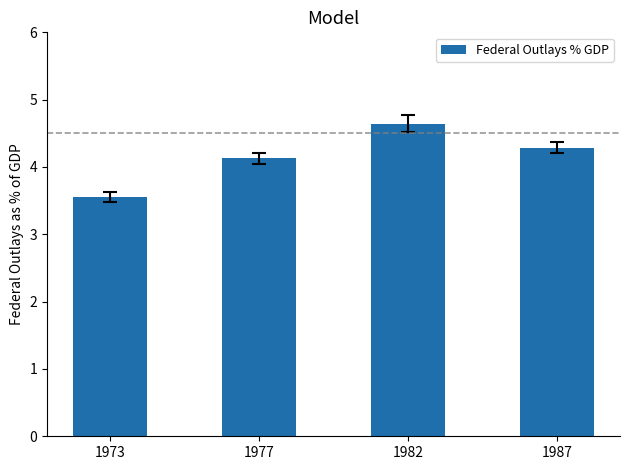

Reading left to right, list all the values displayed in this chart.

1973=3.6	1977=4.1	1982=4.6	1987=4.3